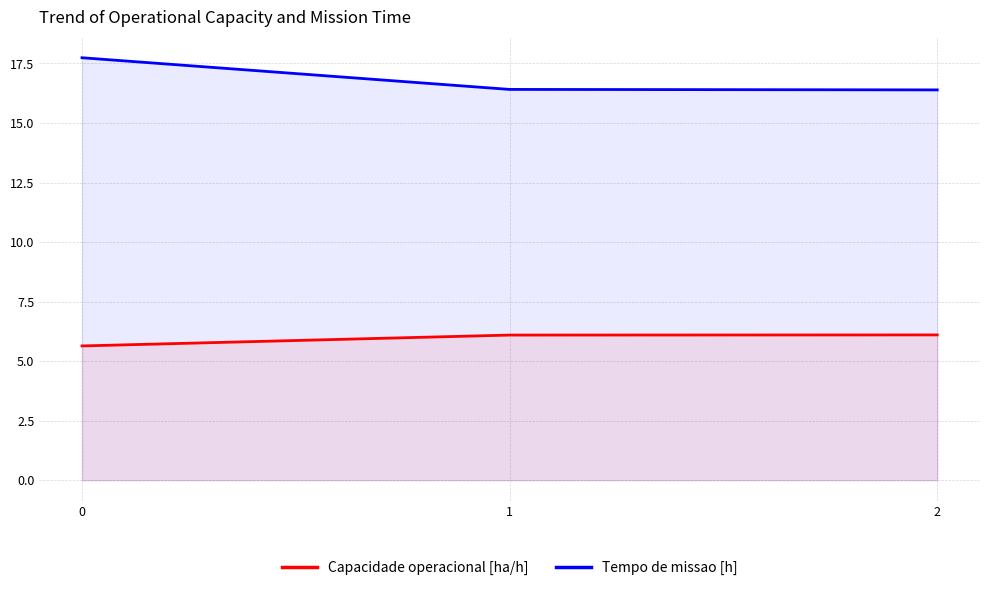

At 2, list the series in order from largest to smallest.

Tempo de missao [h], Capacidade operacional [ha/h]